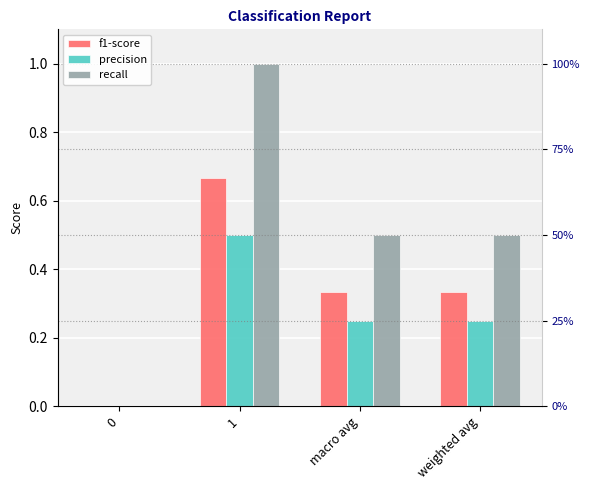

How many precision values are between 0 and 1?

4